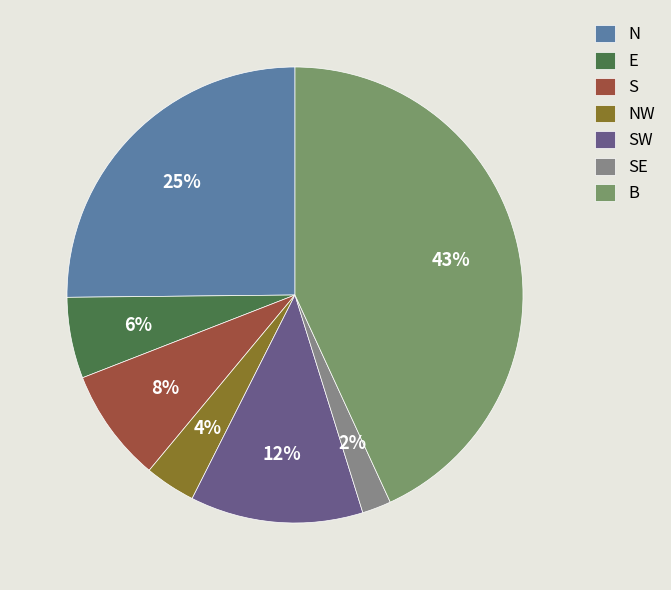

How much of the chart is everything except N?

74.8%